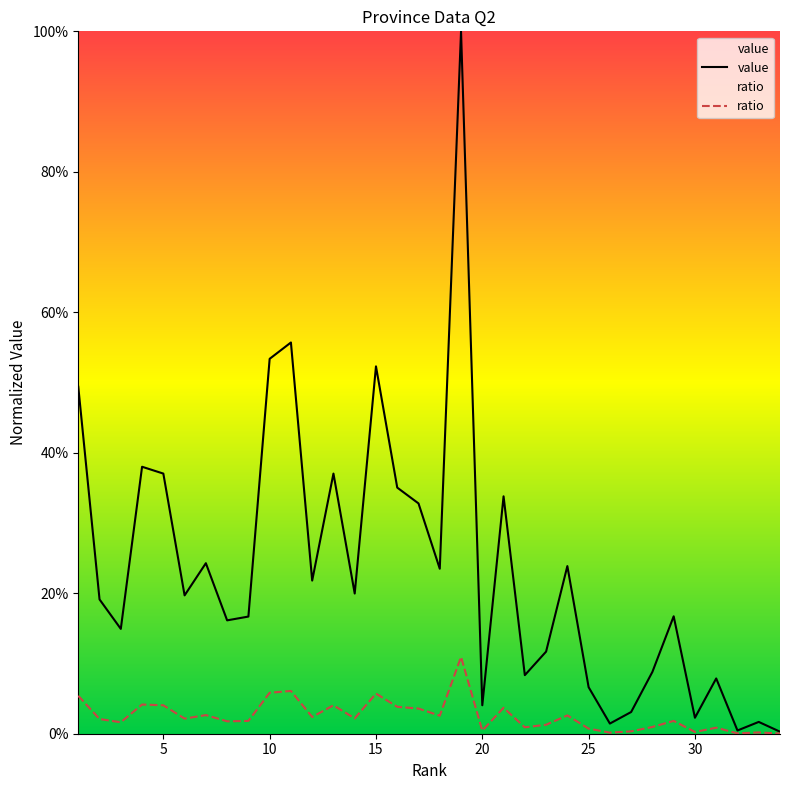

Does the chart display data point markers on the line(s)?

No